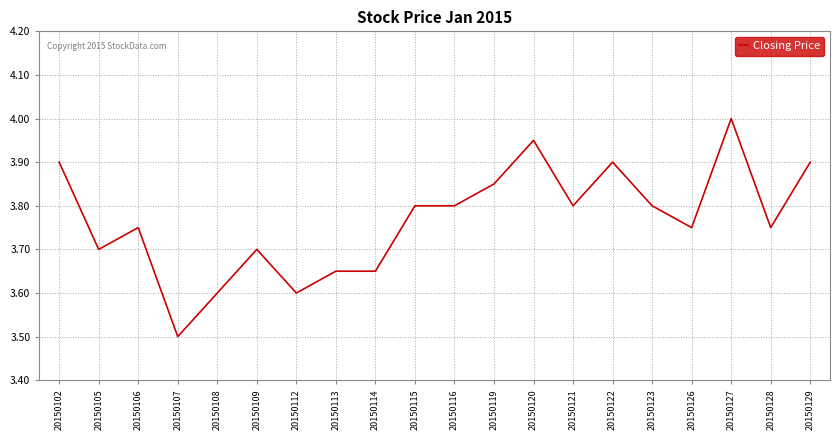

Which label corresponds to the largest value in the chart?

20150127